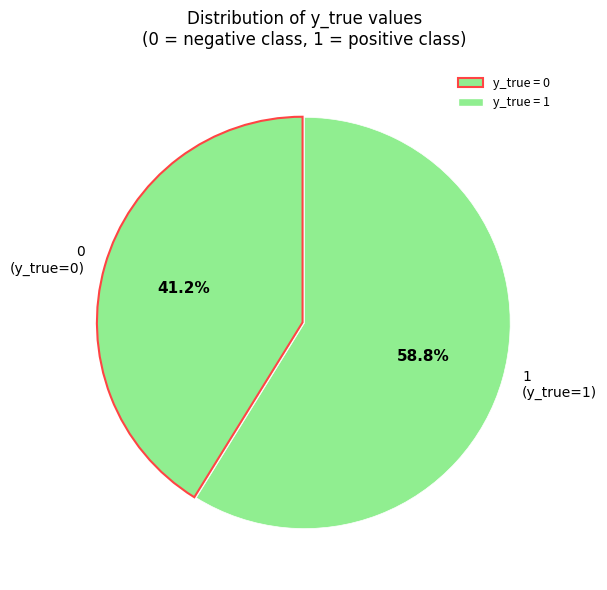

Do 1 and 0 together represent more than half of the pie?

Yes